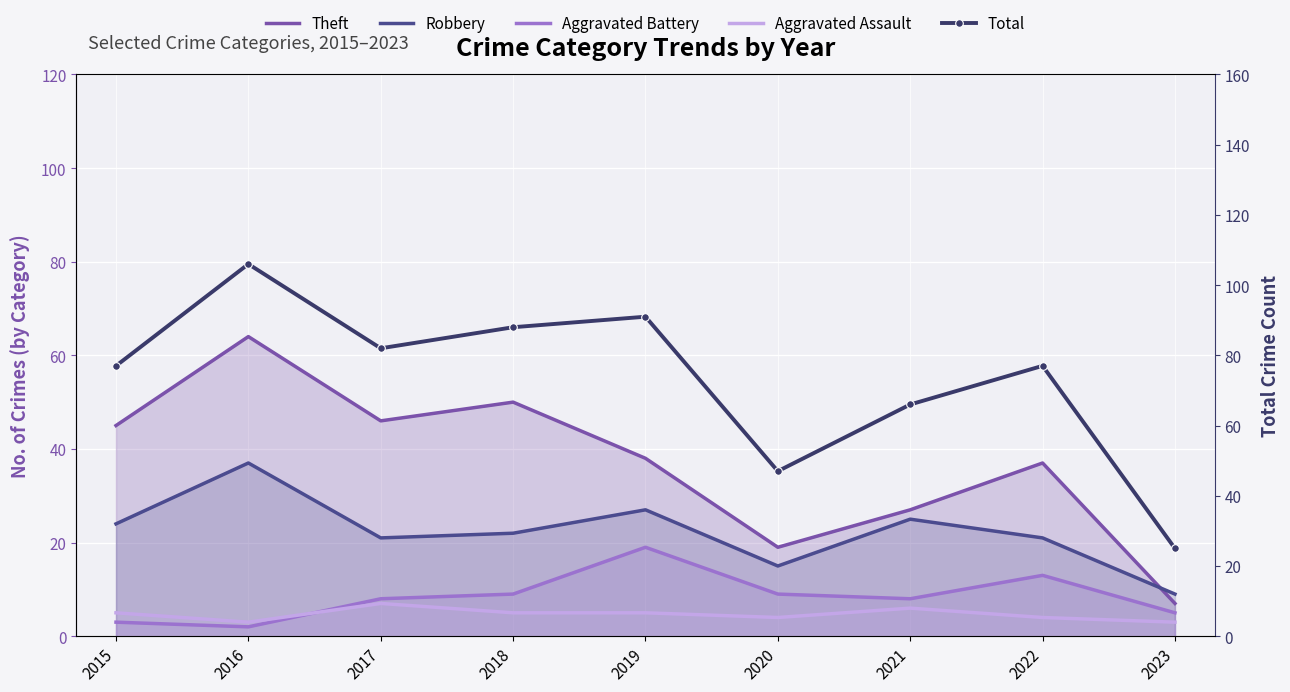

At 2021, list the series in order from smallest to largest.

Aggravated Assault, Aggravated Battery, Robbery, Theft, Total